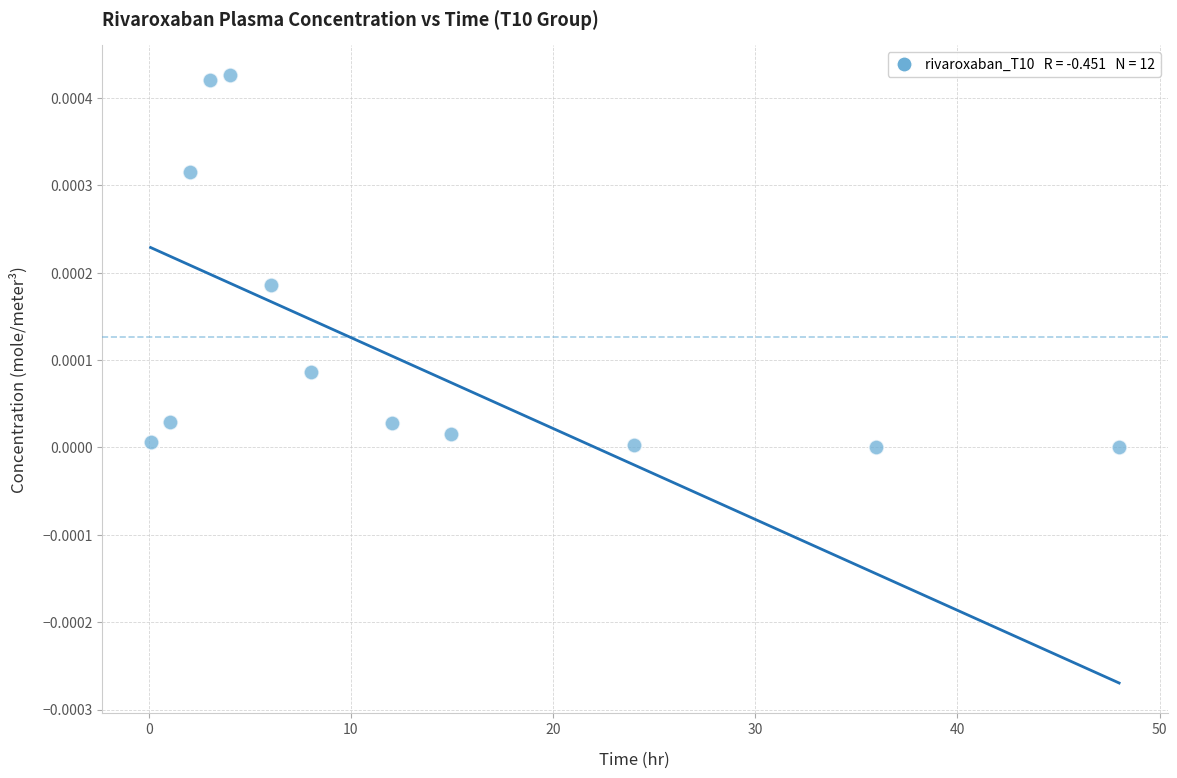

What is the average X value?

13.3